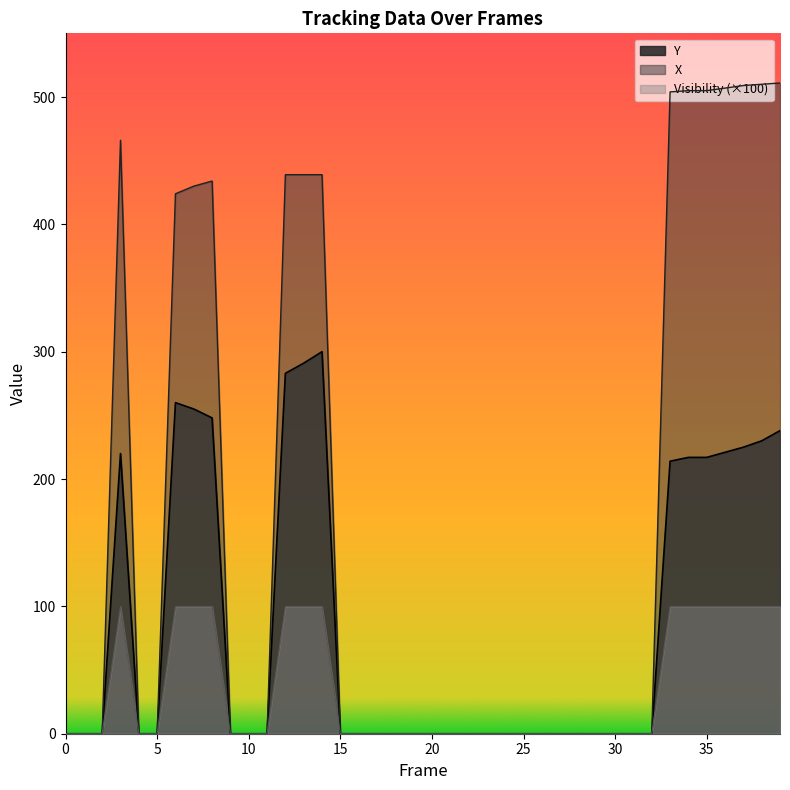

Which category has the highest value in the Visibility series?

3